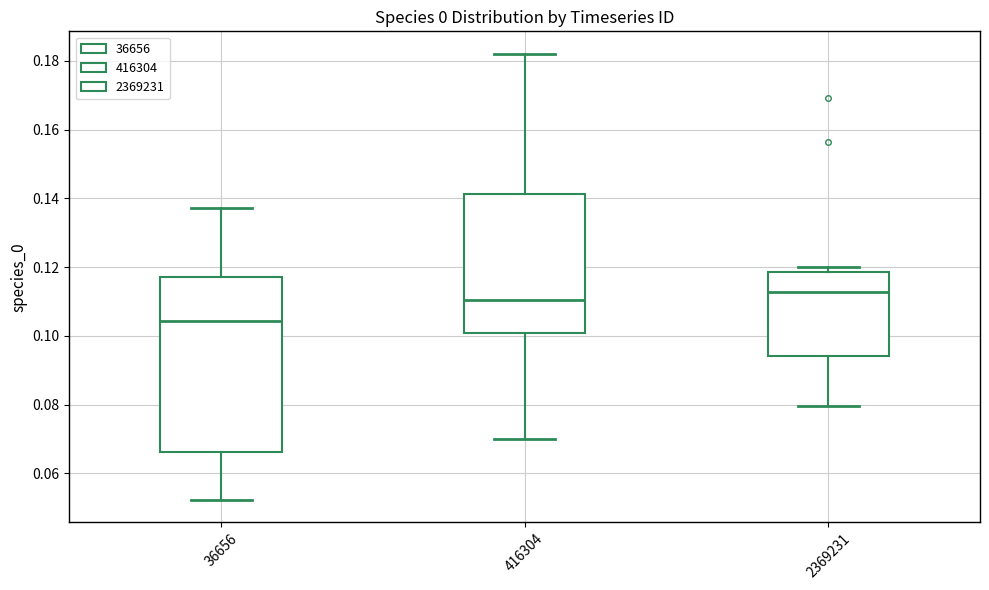

Which box has the highest median line?

2369231